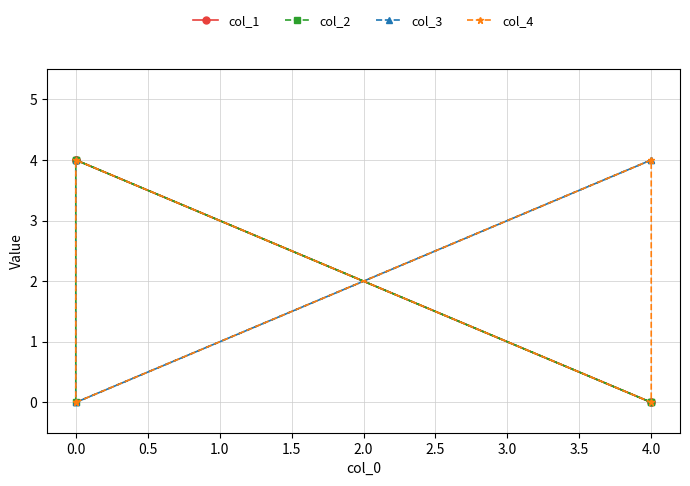

Is it true that col_3 equals 6 at 0.0?

False